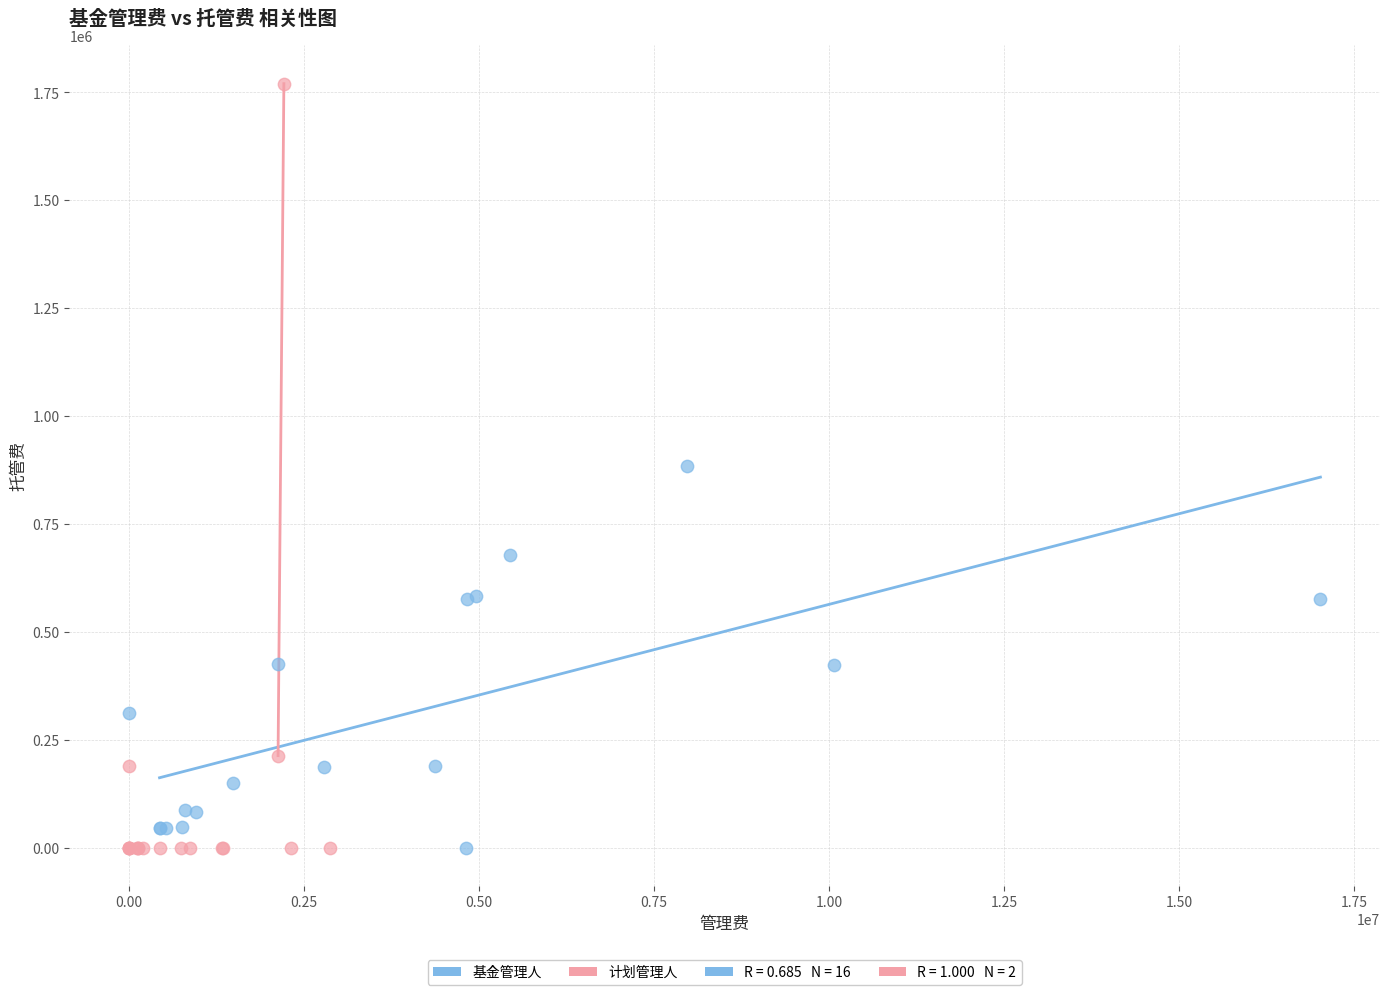

Which series contains the highest Y value?

计划管理人